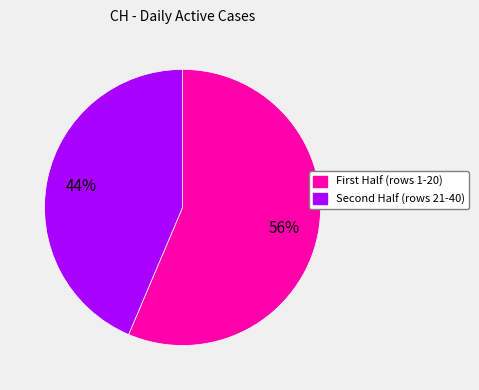

How many slices are in this pie chart?

2